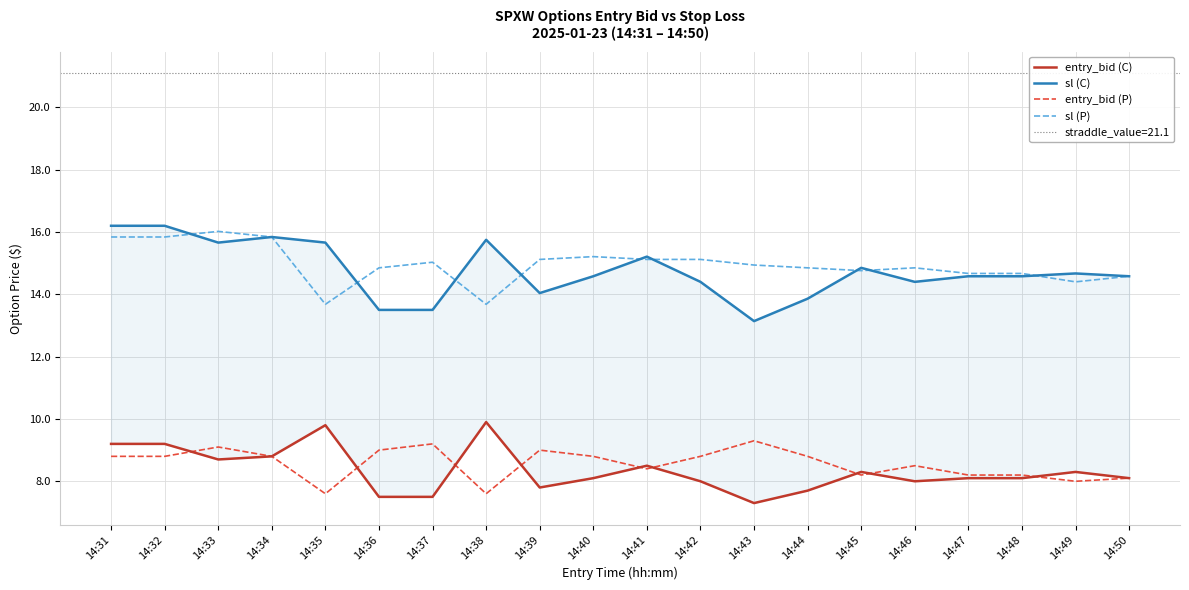

True or false: sl (C) has more than 0 interior local peaks.

True